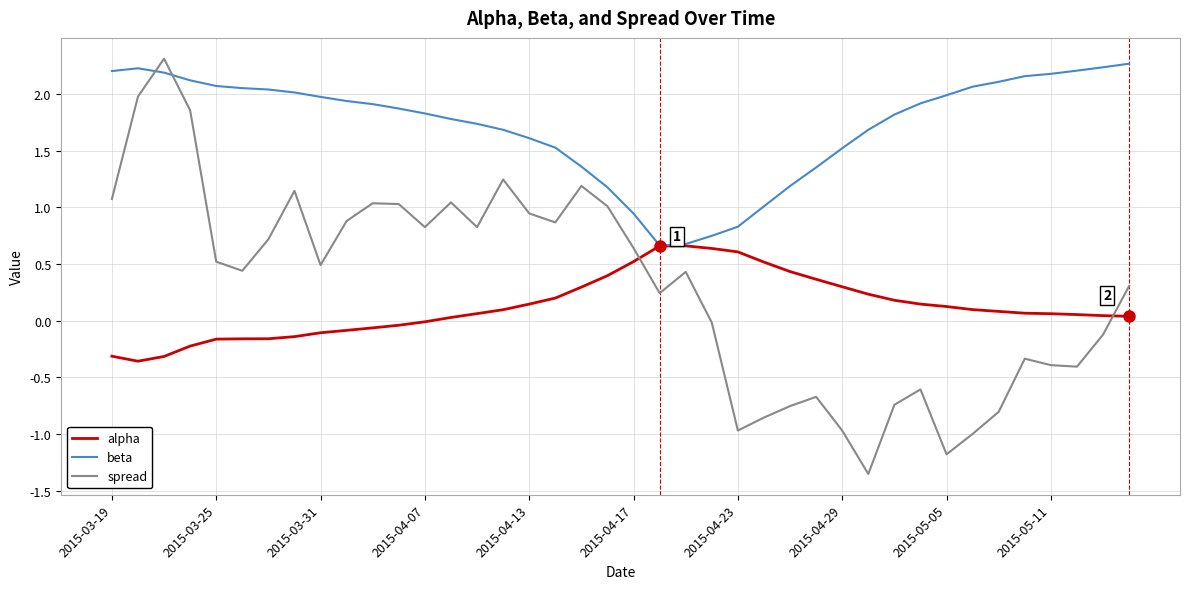

What is the maximum value shown in the chart?

2.3